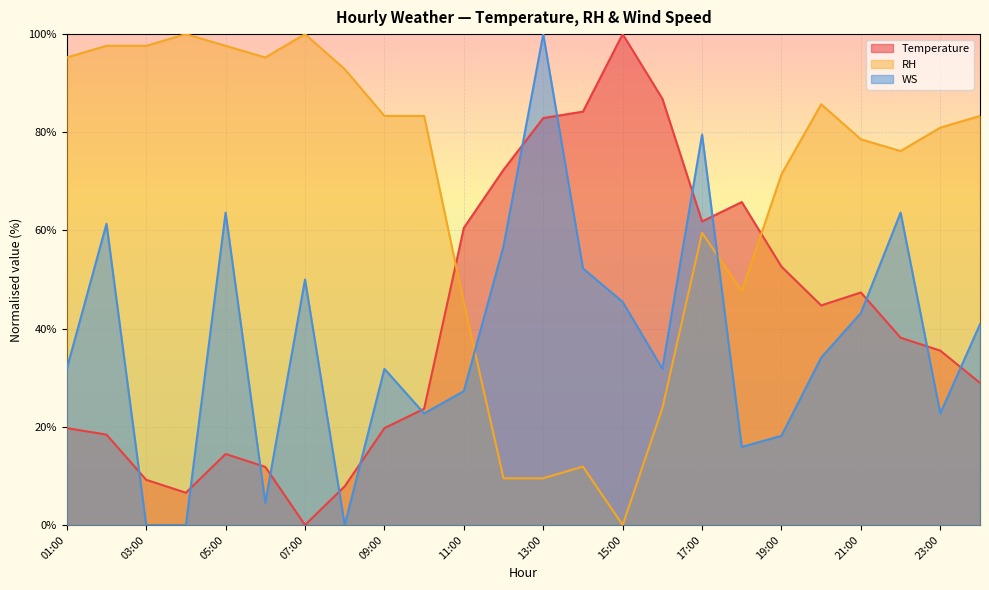

What position from the right is 22:00?

3